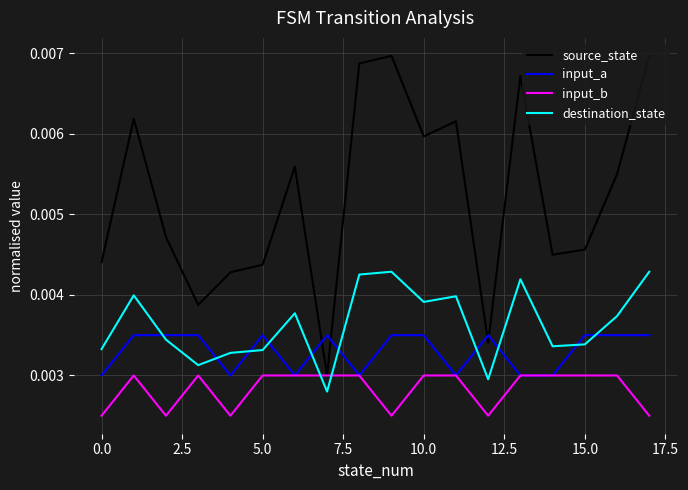

List the series in order of their peak value, lowest first.

input_b, input_a, destination_state, source_state